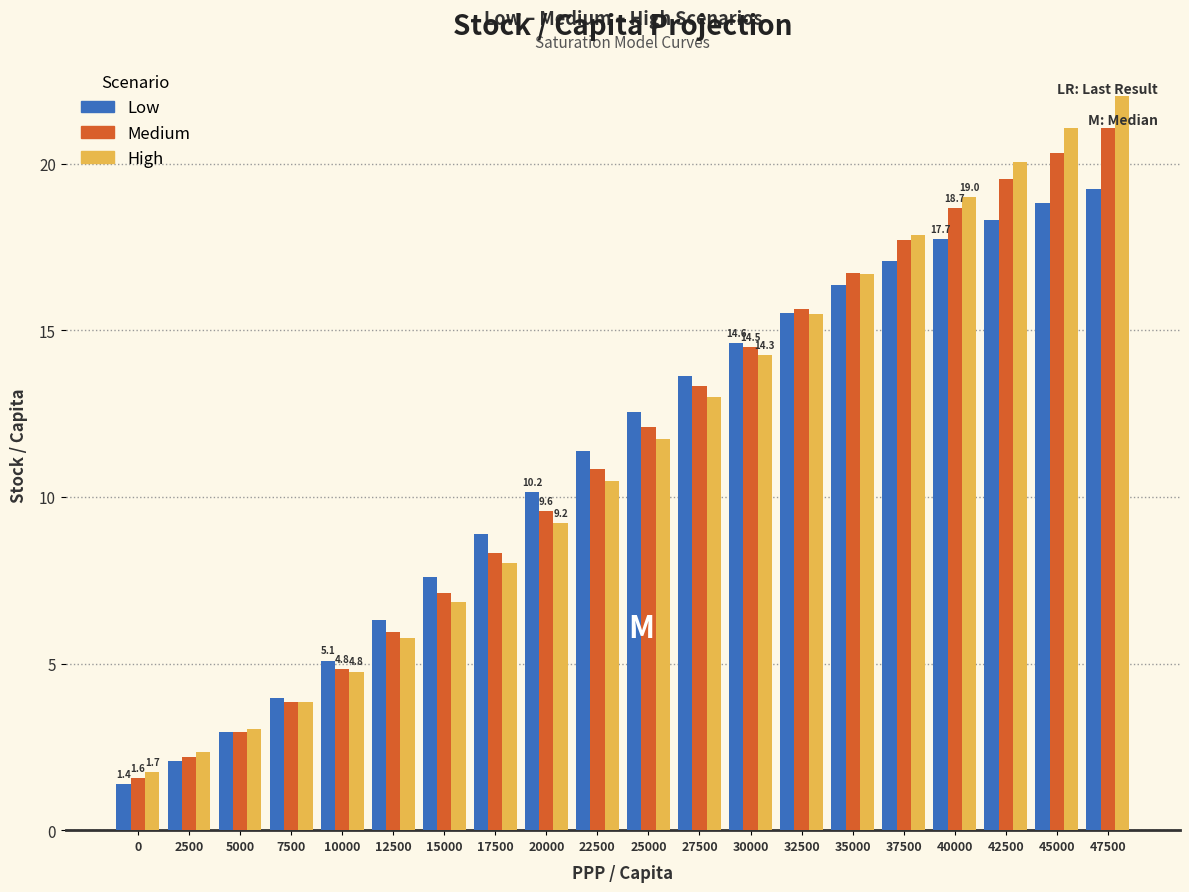

Which series changed the most between 7500 and 42500?

High